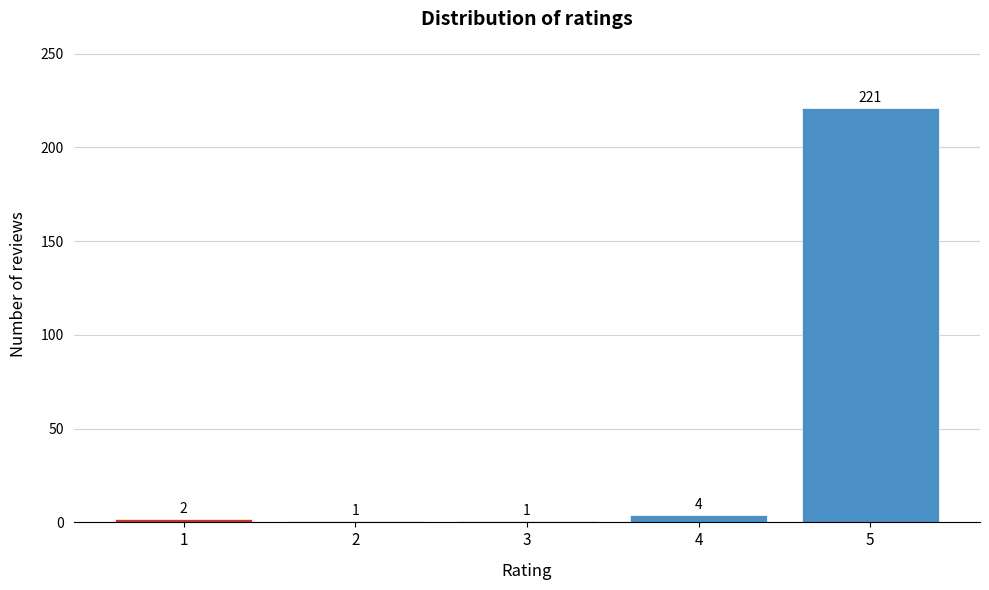

Reading left to right, transcribe all the data shown in this chart.

1=2	2=1	3=1	4=4	5=221